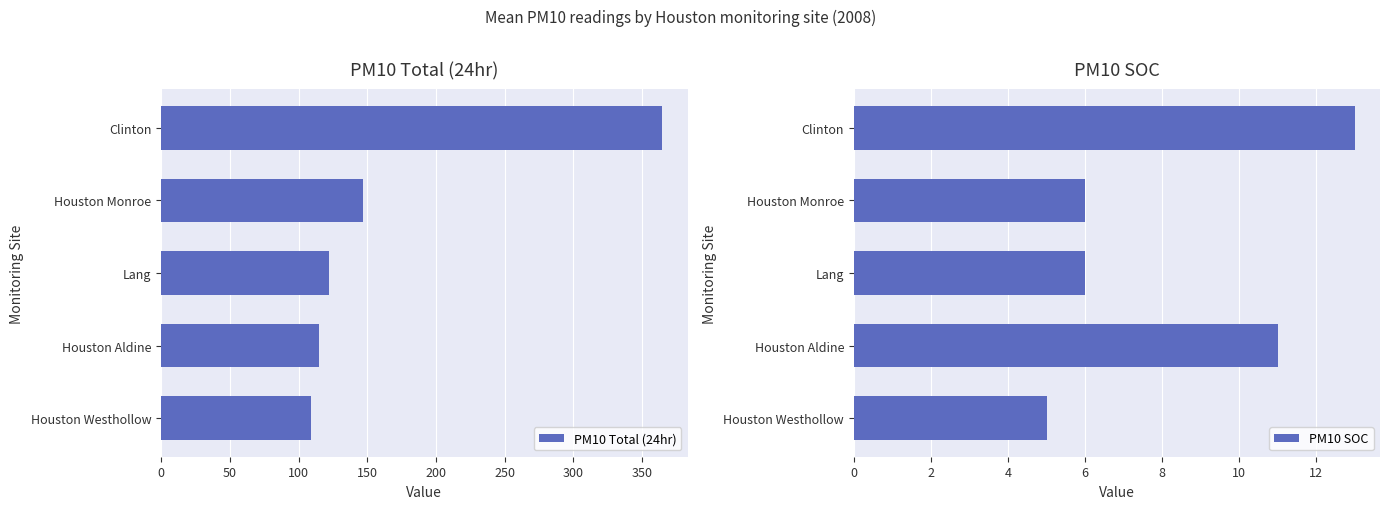

List the series in order of their overall mean, lowest first.

PM10 SOC, PM10 Total (24hr)